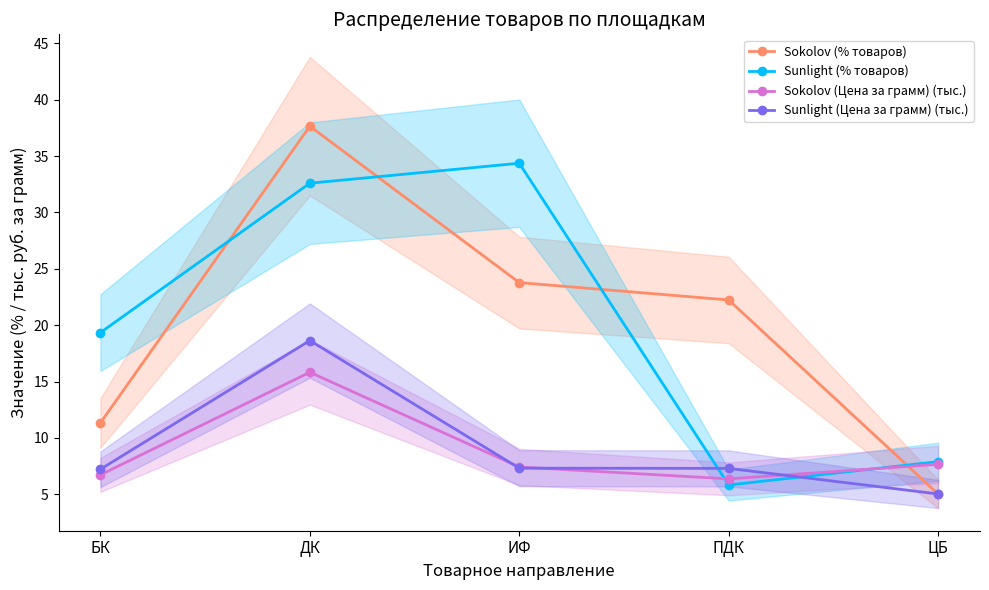

Reading left to right, extract all data points from this chart.

Sokolov (% товаров): БК=11.3	ДК=37.6	ИФ=23.8	ПДК=22.2	ЦБ=5.0
Sunlight (% товаров): БК=19.3	ДК=32.6	ИФ=34.4	ПДК=5.8	ЦБ=7.9
Sokolov (Цена за грамм) (тыс.): БК=6.7	ДК=15.8	ИФ=7.4	ПДК=6.4	ЦБ=7.7
Sunlight (Цена за грамм) (тыс.): БК=7.2	ДК=18.6	ИФ=7.3	ПДК=7.3	ЦБ=5.0